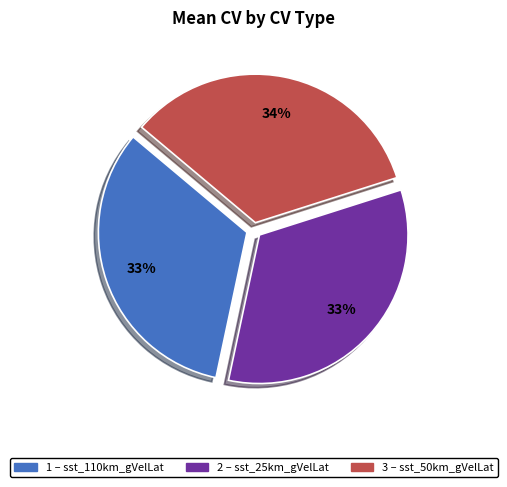

To the nearest percent, what percentage of the pie is 1 – sst_110km_gVelLat?

33%